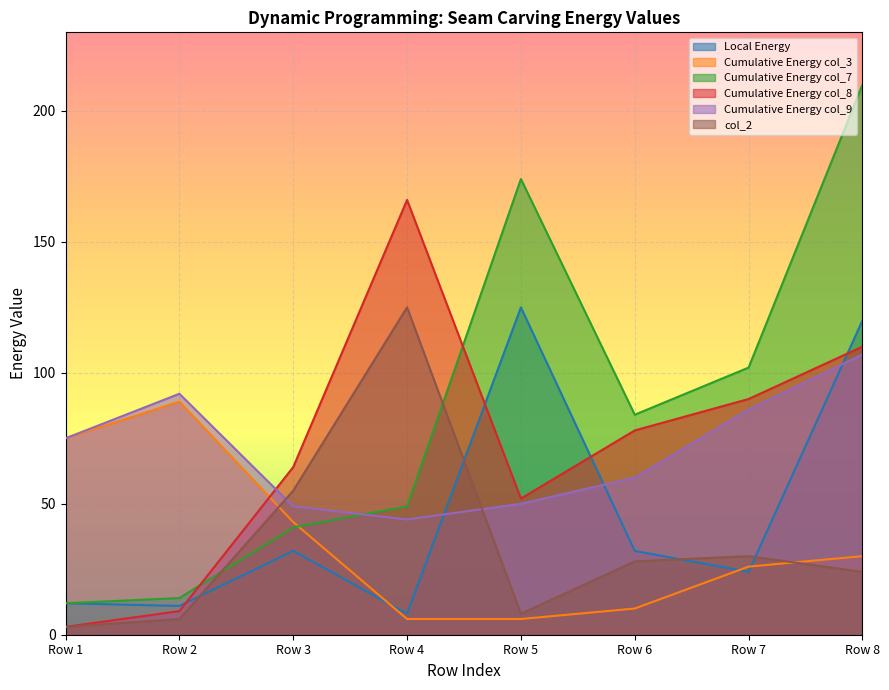

After their last crossing, which series has the higher values: col_2 or Local Energy?

Local Energy